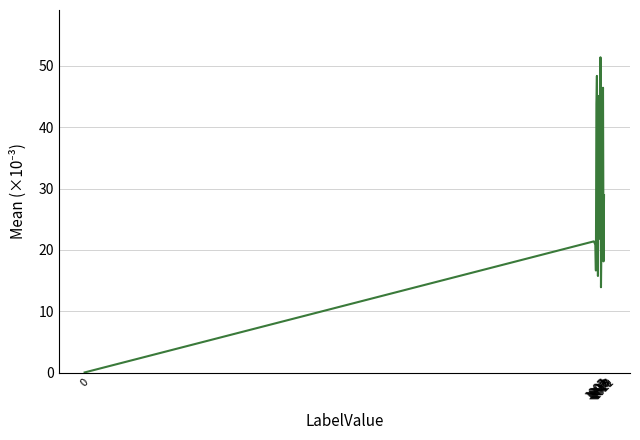

What is the difference between the maximum and minimum values?

51.4